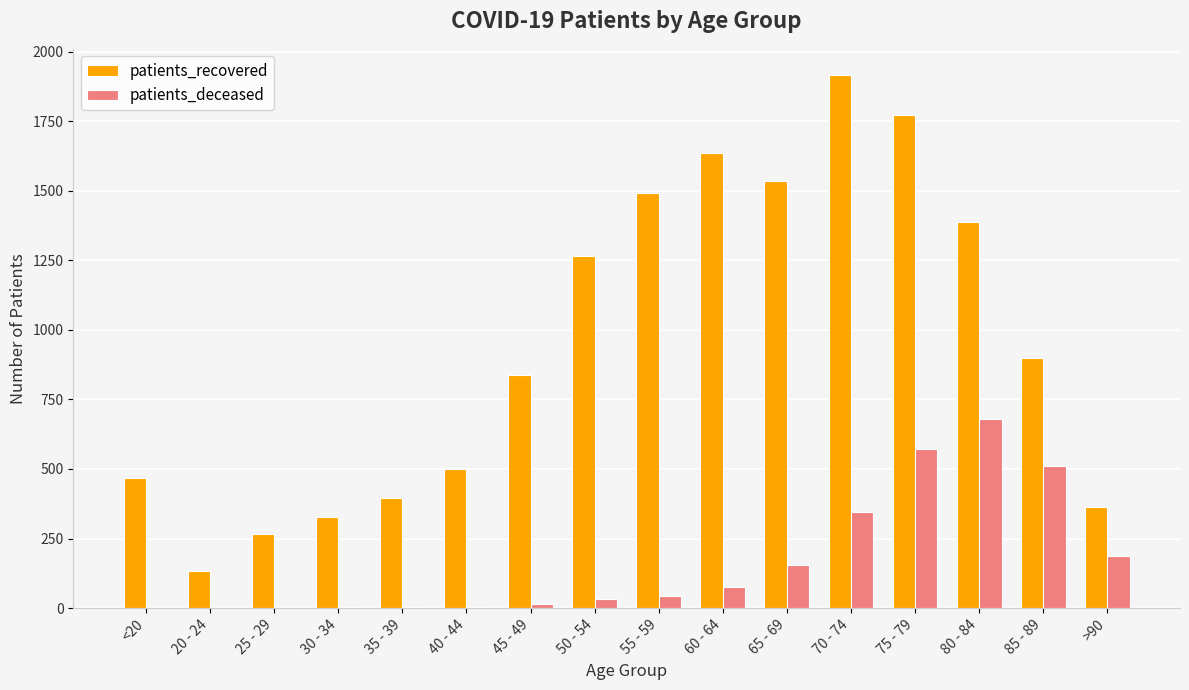

The value of patients_deceased at 85 - 89 is 793. True or false?

False